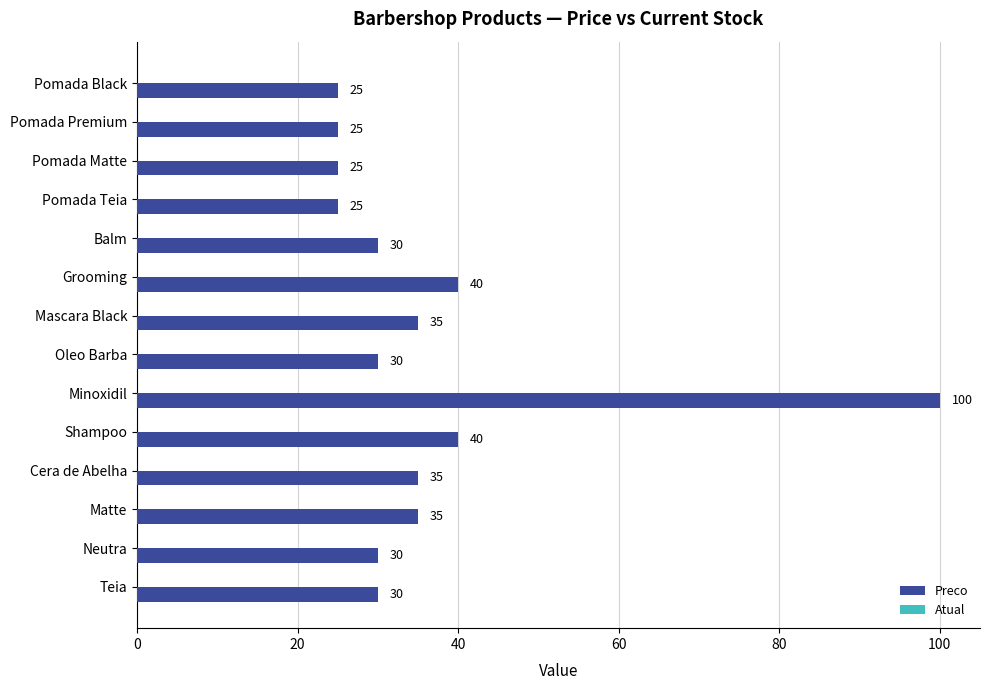

What is the sum of all values?

505